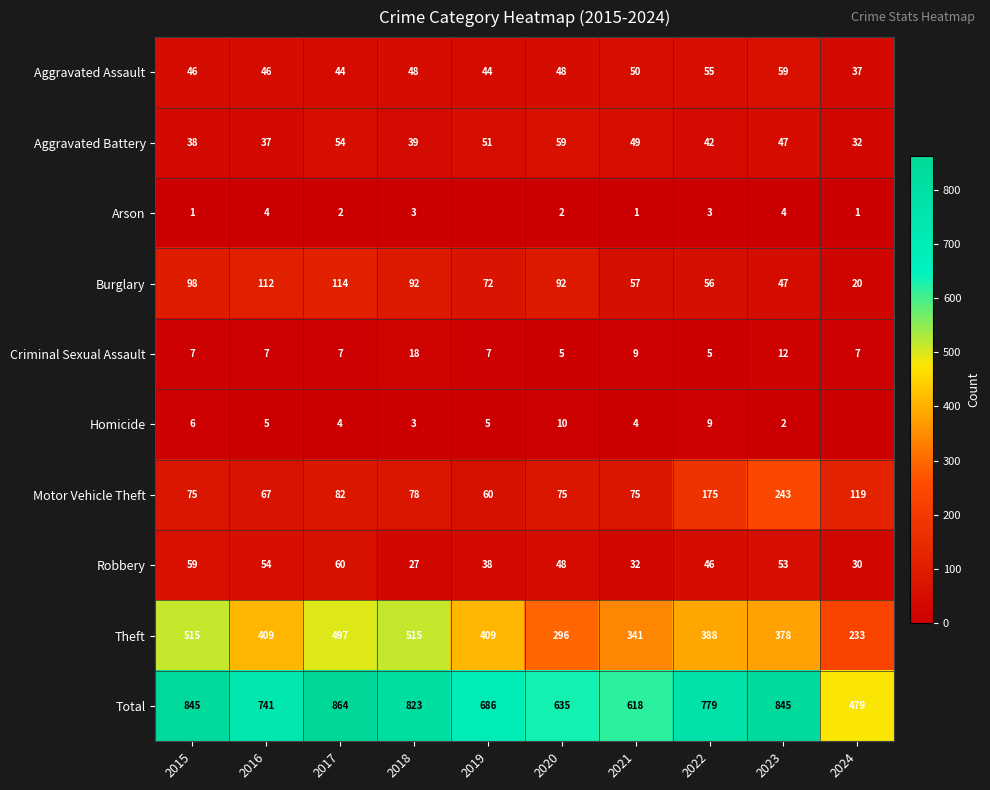

Which category has the lowest value in the Burglary series?

2024